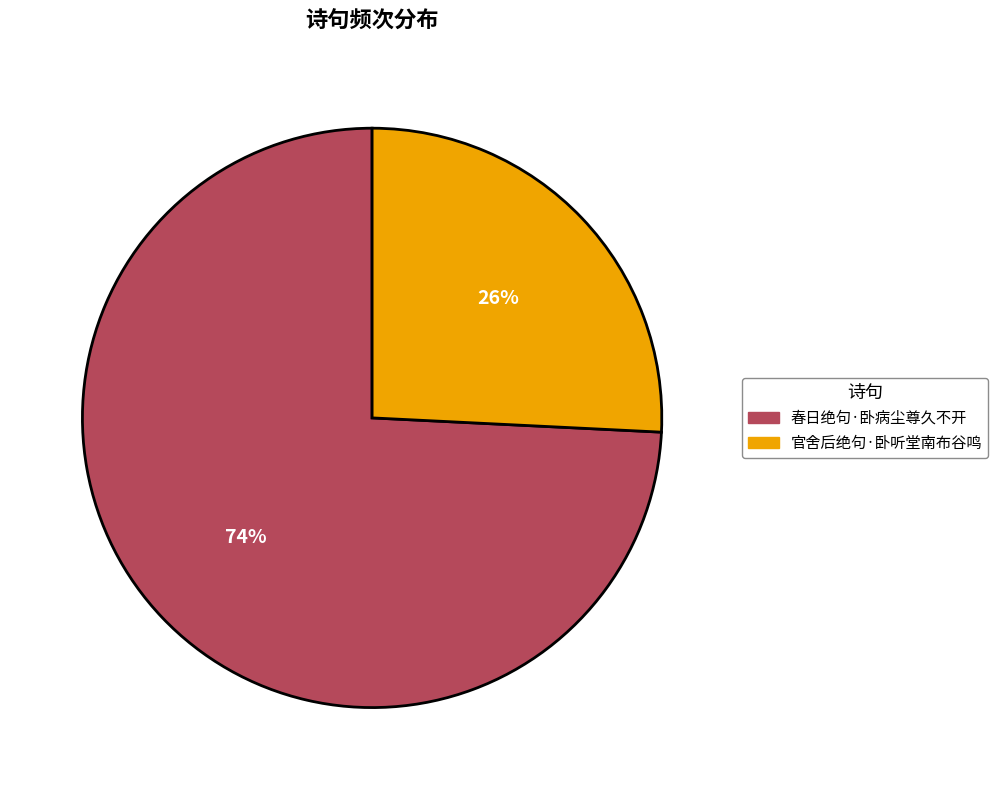

How many segments does this pie chart have?

2